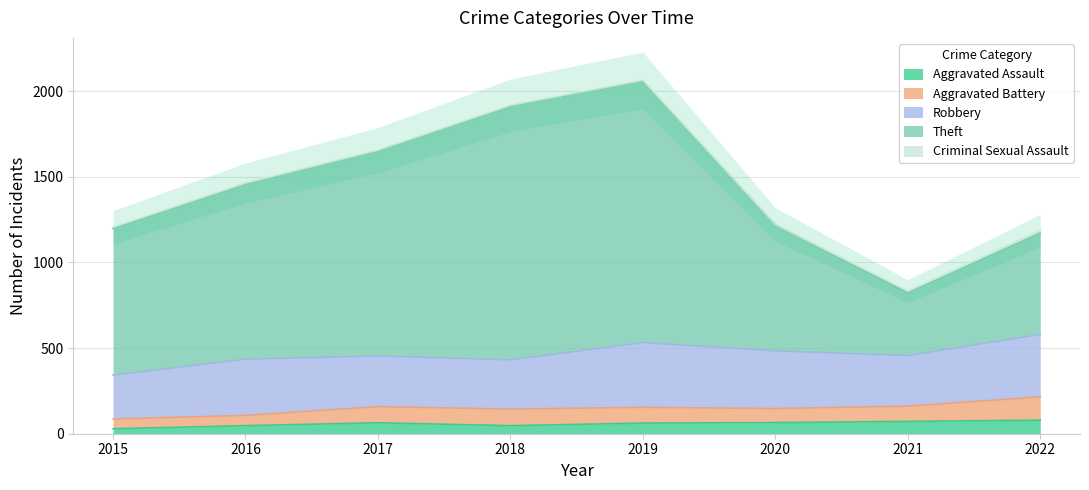

What is the total value across all series at 2020?

1222